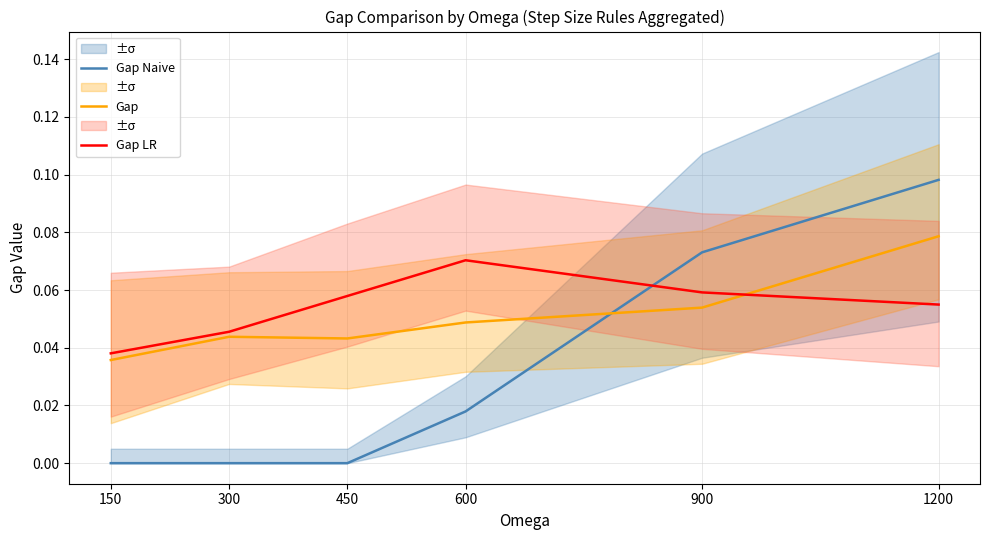

Which series has the largest range (max minus min)?

Gap Naive